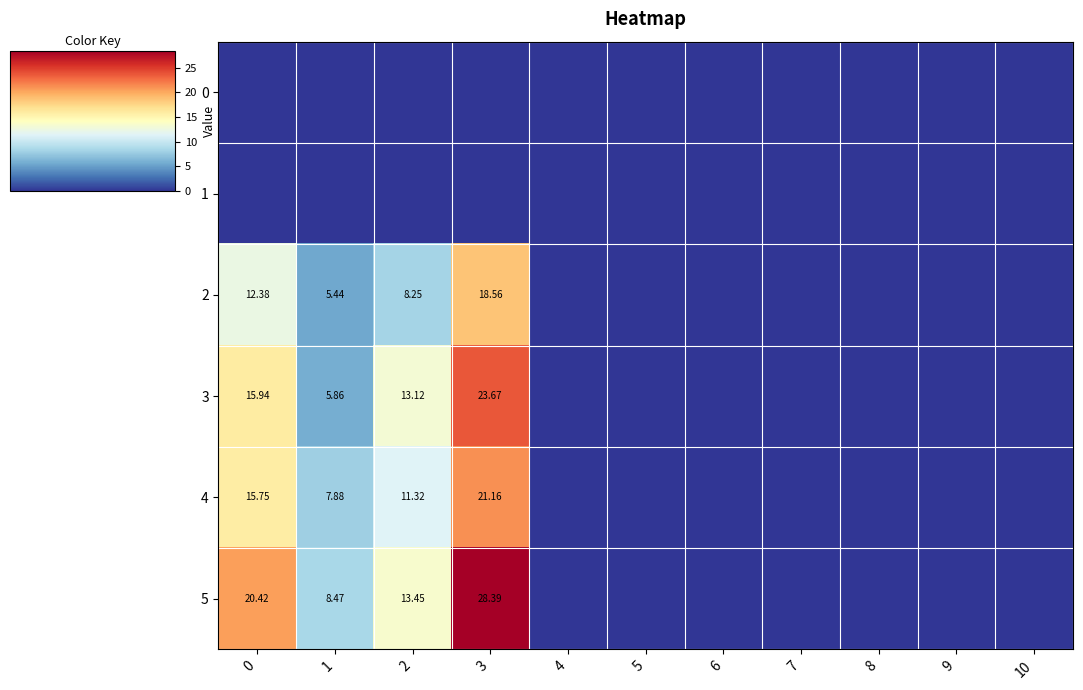

List the labels in order of 1 value, smallest first.

0, 1, 2, 3, 4, 5, 6, 7, 8, 9, 10